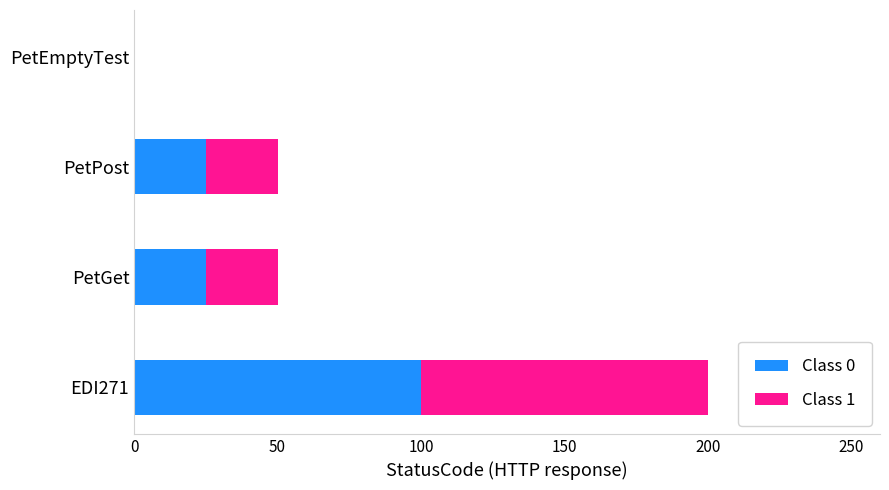

True or false: Class 0 has a value of 0 at PetEmptyTest.

True